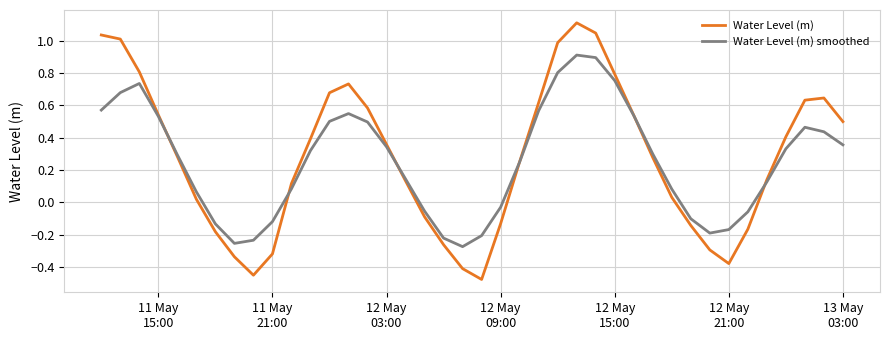

At how many categories does at least one series exceed 0?

27